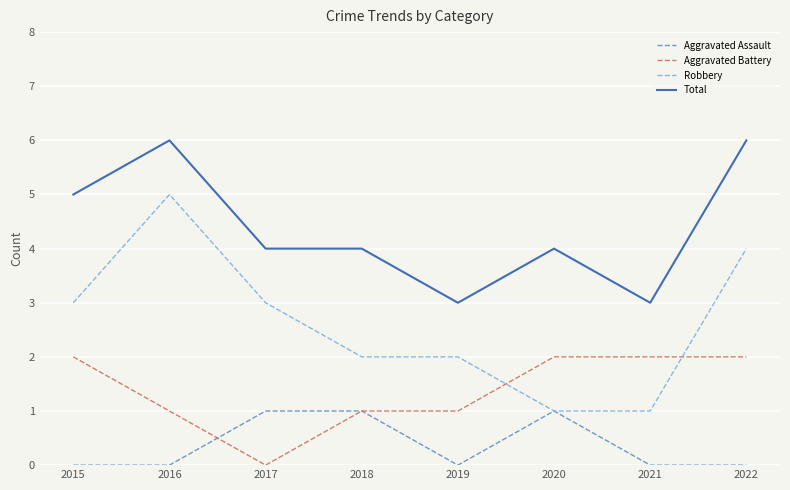

Which series has the widest spread of values?

Robbery